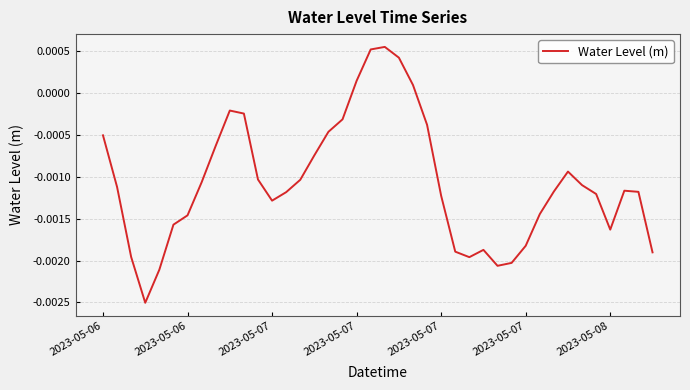

How many lines are shown in the chart?

1